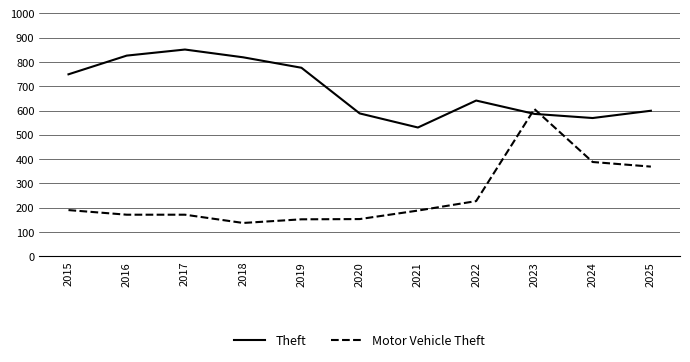

Which label corresponds to the smallest value in the chart?

2018